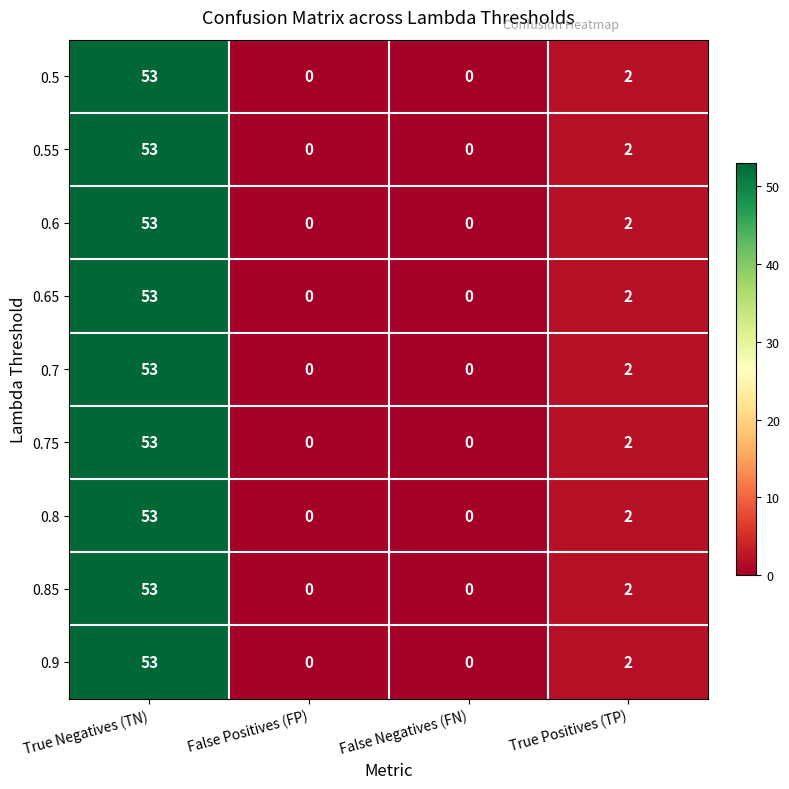

What is the maximum value for 0.75?

53